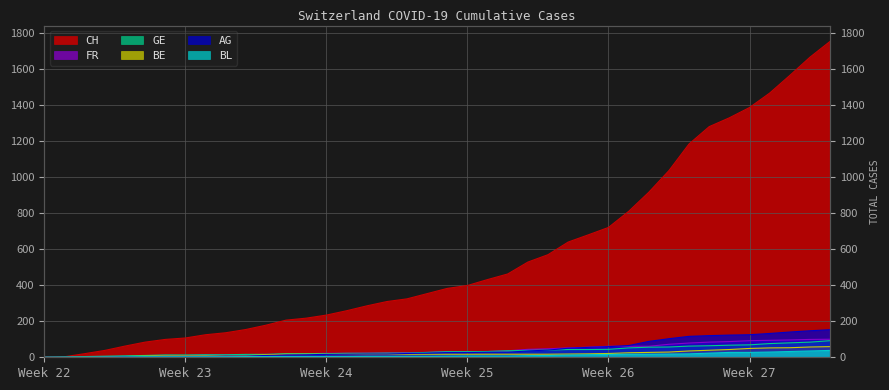

Which series ends up on top after the final intersection of BL and AG?

AG